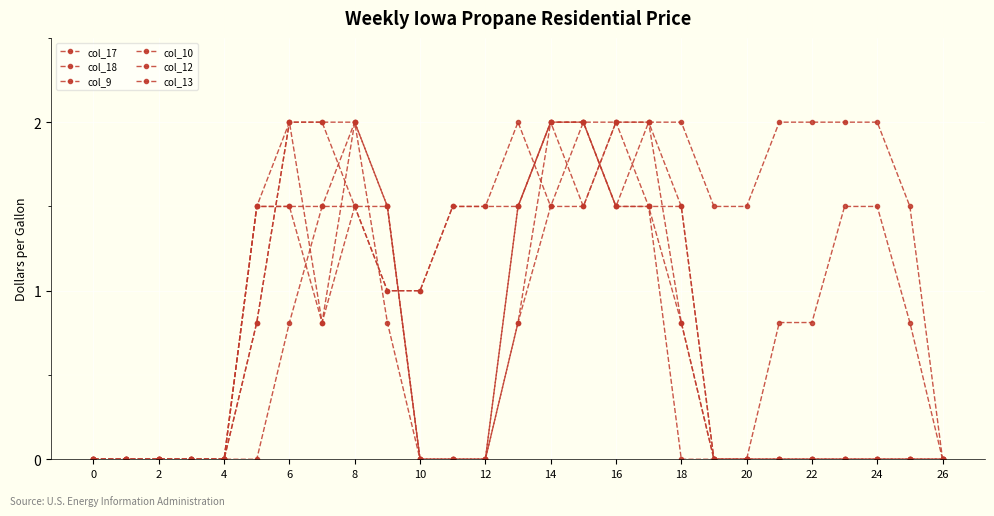

Reading left to right, transcribe all the data shown in this chart.

col_17: 0.0	0.0	0.0	0.0	0.0	0.8	2.0	2.0	1.5	1.0	1.0	1.5	1.5	2.0	1.5	1.5	2.0	2.0	0.8	0.0	0.0	0.0	0.0	0.0	0.0	0.0	0.0
col_18: 0.0	0.0	0.0	0.0	0.0	0.0	0.8	1.5	1.5	1.0	1.0	1.5	1.5	1.5	2.0	2.0	2.0	1.5	0.0	0.0	0.0	0.0	0.0	0.0	0.0	0.0	0.0
col_9: 0.0	0.0	0.0	0.0	0.0	0.8	2.0	2.0	2.0	1.5	0.0	0.0	0.0	0.8	1.5	2.0	1.5	1.5	0.8	0.0	0.0	0.0	0.0	0.0	0.0	0.0	0.0
col_10: 0.0	0.0	0.0	0.0	0.0	1.5	2.0	0.8	1.5	1.5	0.0	0.0	0.0	1.5	2.0	1.5	2.0	2.0	1.5	0.0	0.0	0.0	0.0	0.0	0.0	0.0	0.0
col_12: 0.0	0.0	0.0	0.0	0.0	1.5	1.5	0.8	2.0	1.5	0.0	0.0	0.0	0.8	2.0	2.0	1.5	1.5	1.5	0.0	0.0	0.8	0.8	1.5	1.5	0.8	0.0
col_13: 0.0	0.0	0.0	0.0	0.0	1.5	1.5	1.5	2.0	0.8	0.0	0.0	0.0	1.5	2.0	2.0	1.5	2.0	2.0	1.5	1.5	2.0	2.0	2.0	2.0	1.5	0.0